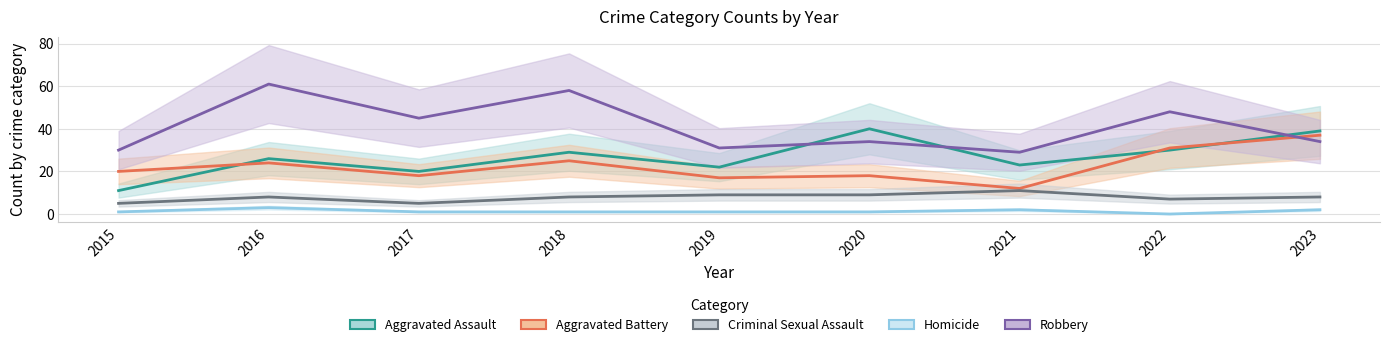

True or false: Aggravated Assault and Homicide intersect in this chart.

False